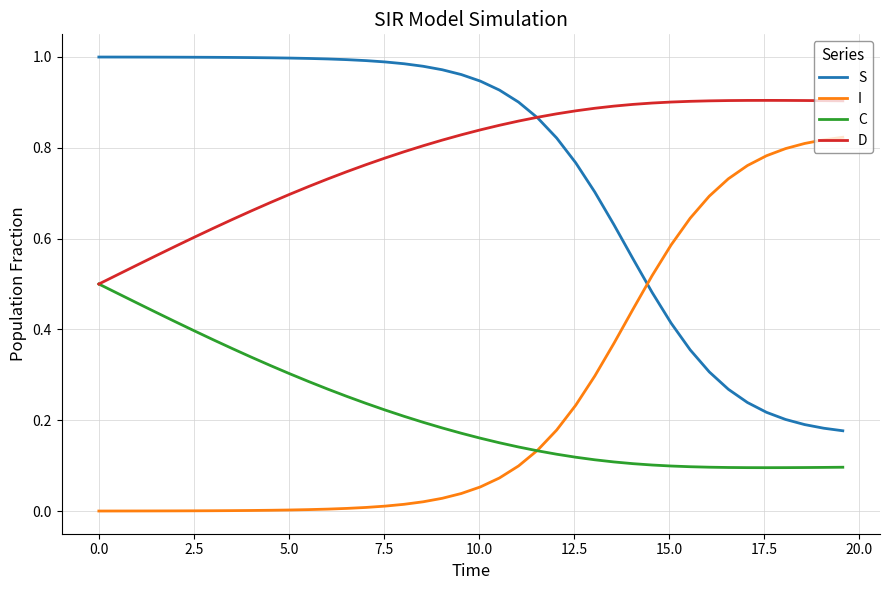

Does the chart display data point markers on the line(s)?

No